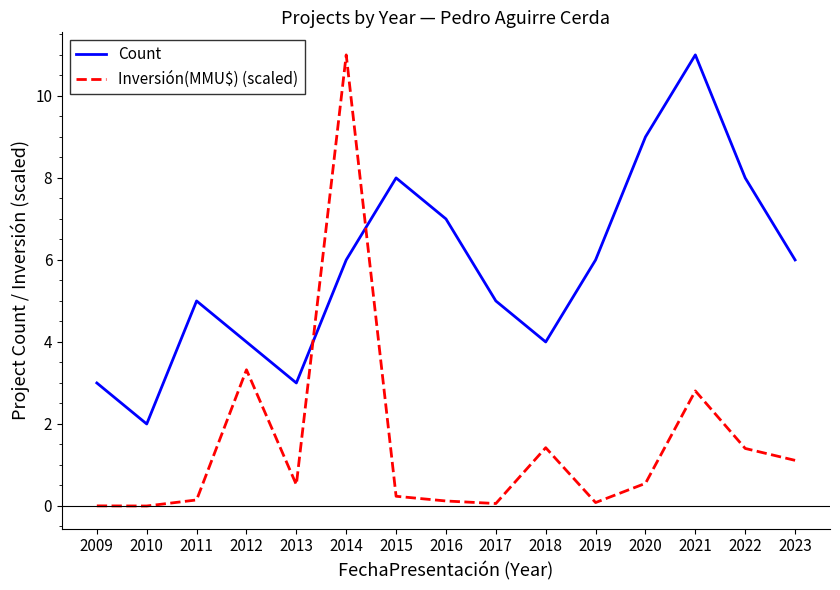

What is the difference between the Count values at 2015 and 2012?

4.0